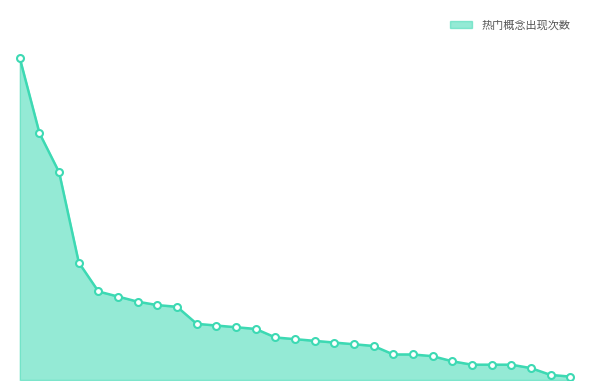

Is this an area chart (filled region under the line)?

Yes